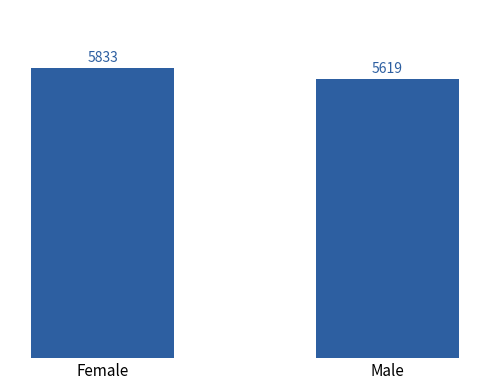

List the labels in order of value, smallest first.

Male, Female